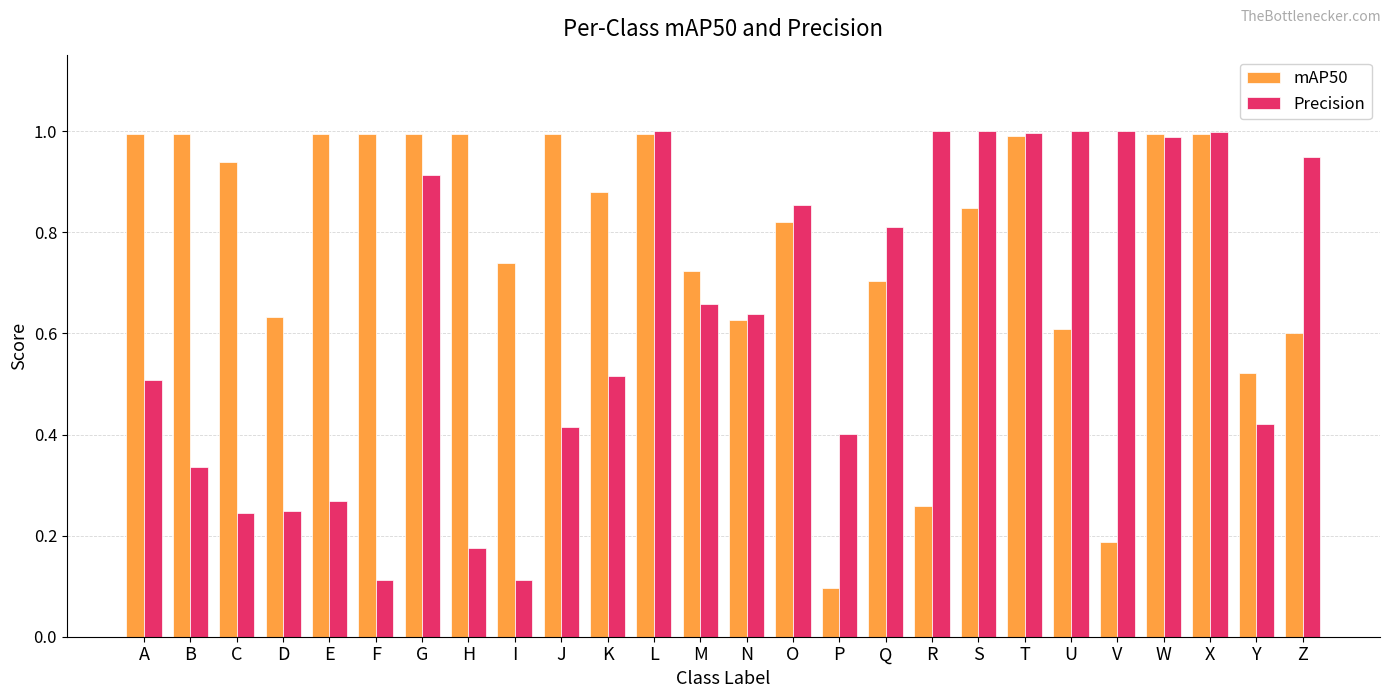

Does the chart contain stacked bars?

No